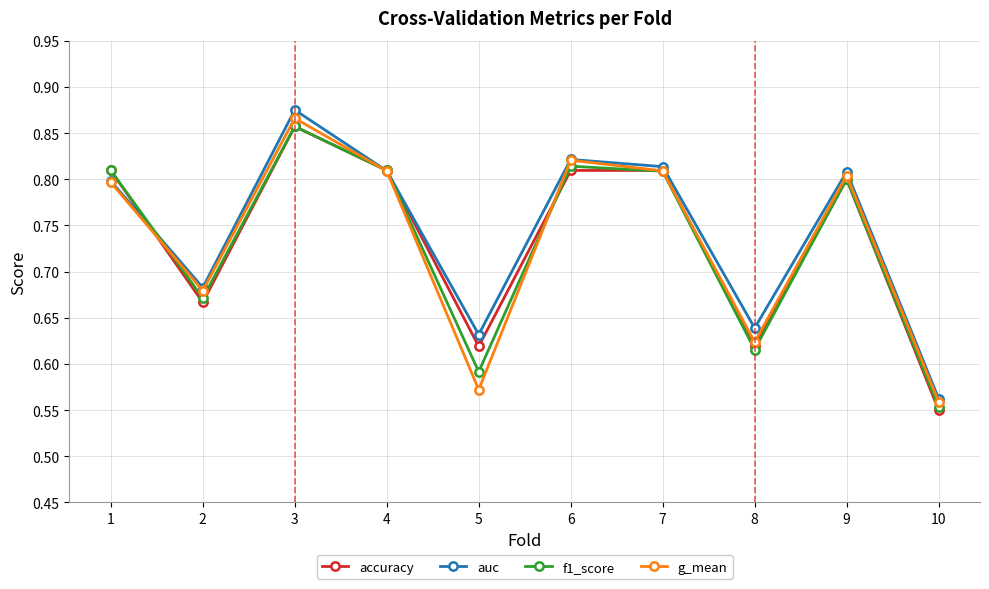

What is the total value across all series at 5?

2.4